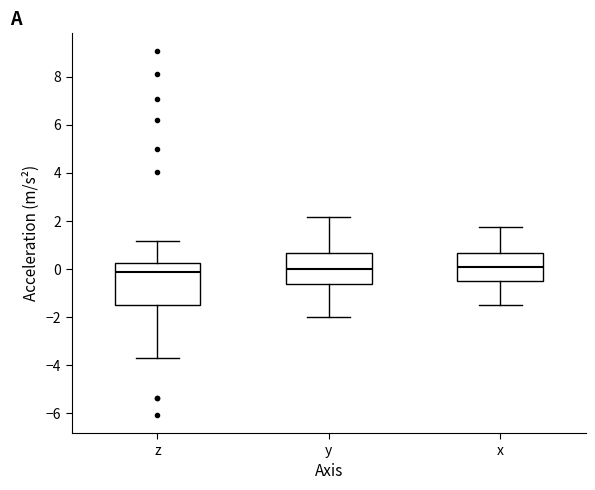

Where does the median line of the box for y sit on the y-axis? The values are not printed on the chart, so give them approximately, as read against the axis.

0.0